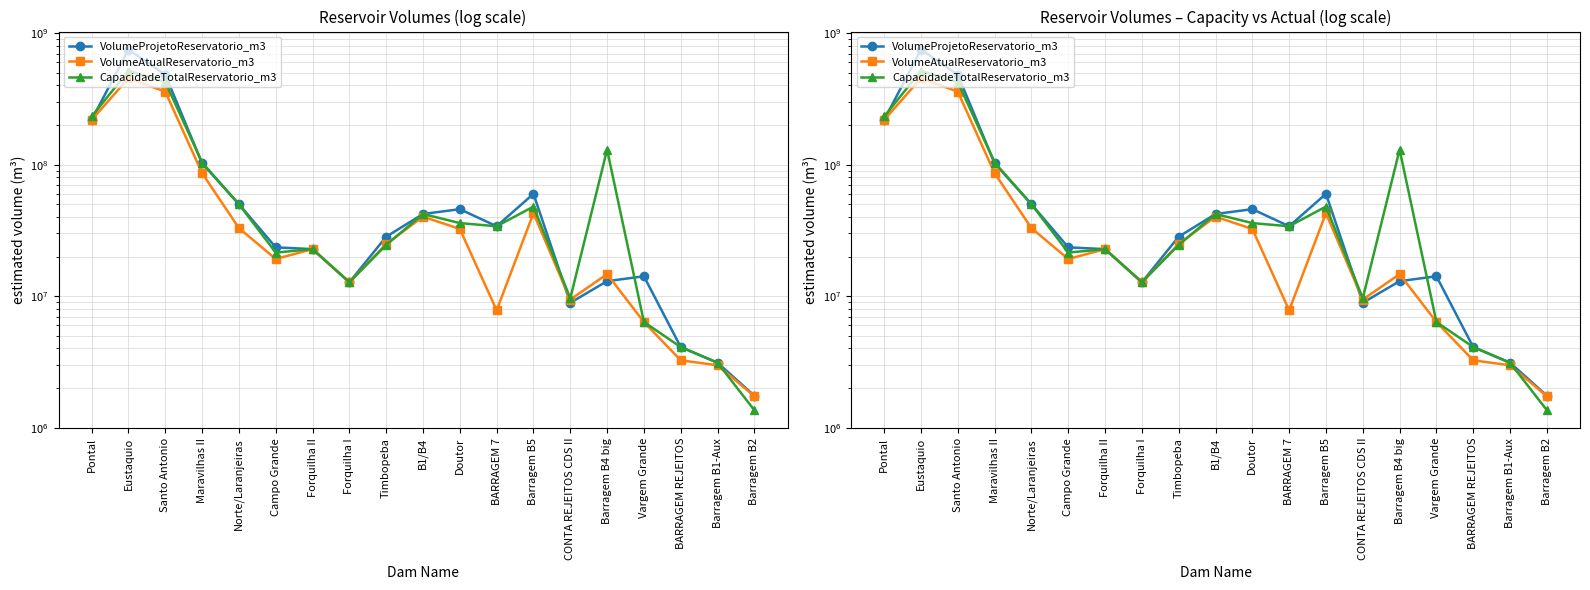

What is the difference between the second highest and minimum values in the VolumeProjetoReservatorio_m3 series?

481250366.0